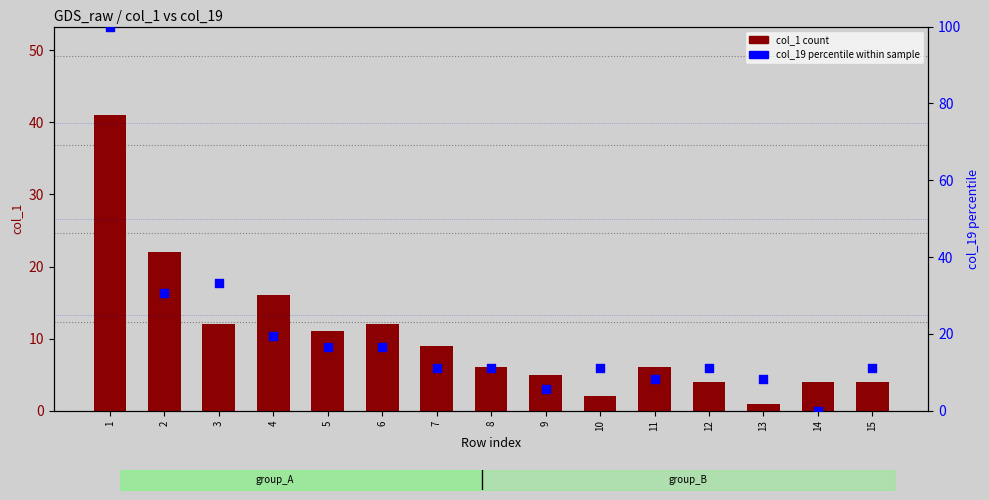

At which category is the sum across all series the highest?

1